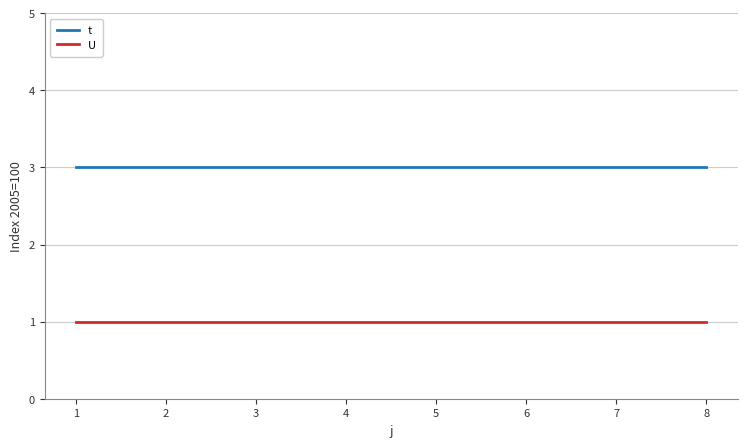

What is the spread (max minus min) of values at 2?

2